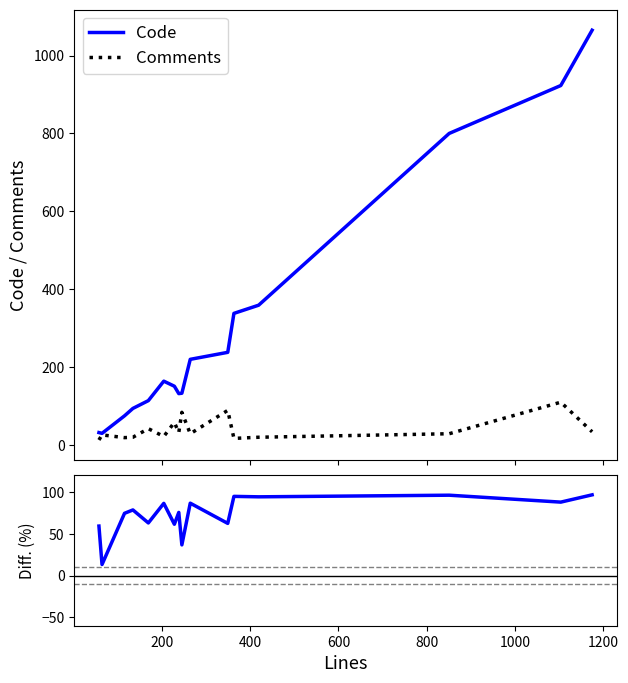

What is the highest value of the Code series?

1065